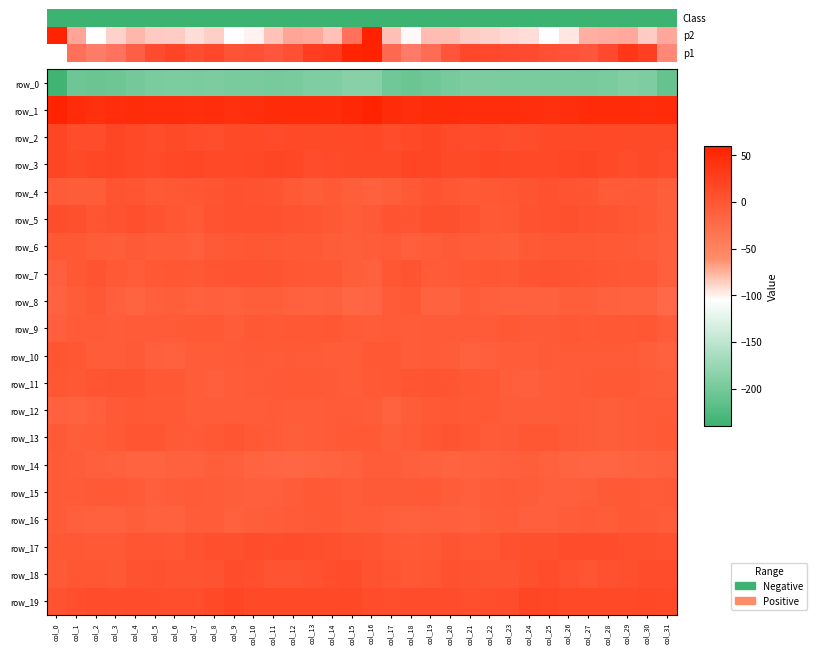

How many data points in row_6 are less than -4?

18